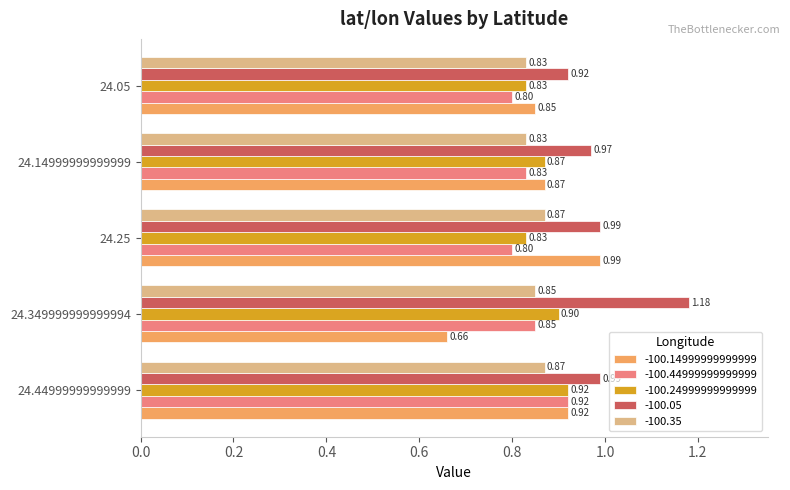

What is the sum of all -100.14999999999999 values?

4.3